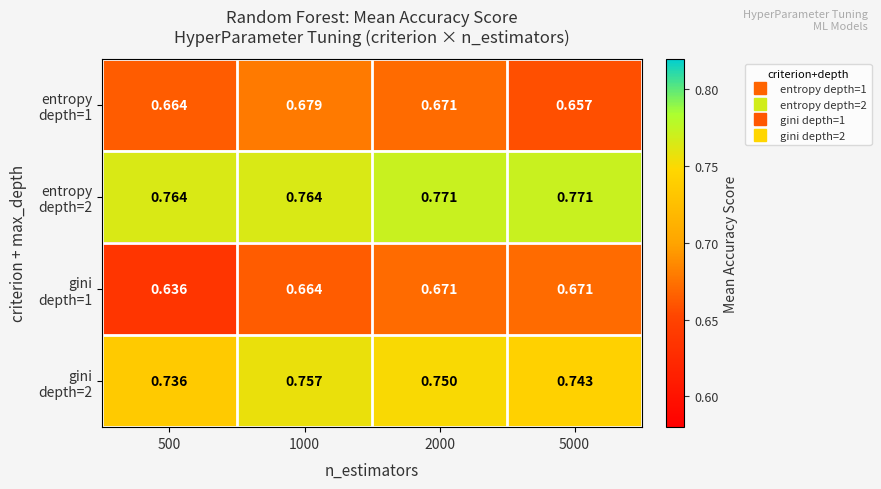

How many distinct data groups are displayed?

4